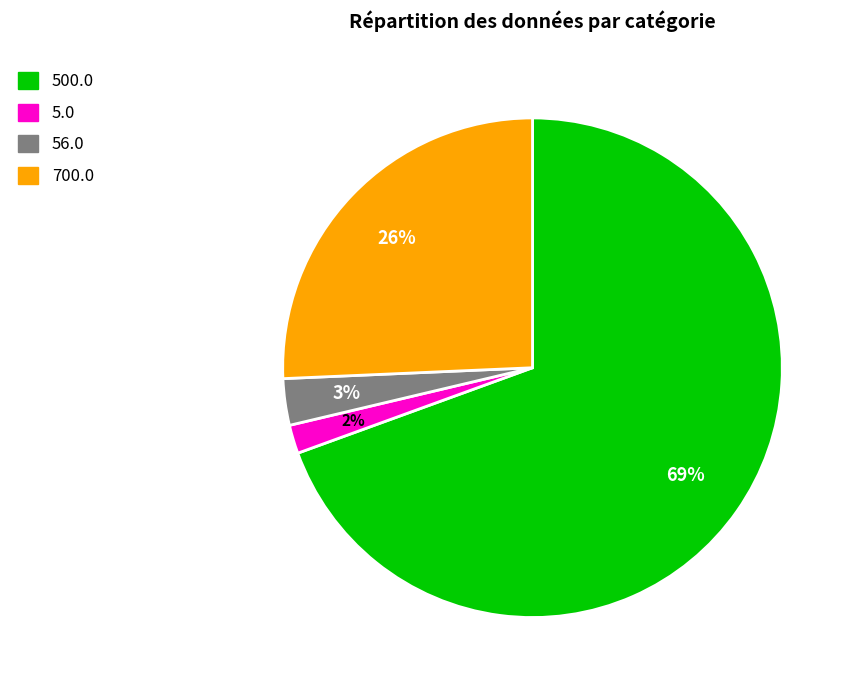

To the nearest percent, what percentage of the pie is 5.0?

2%